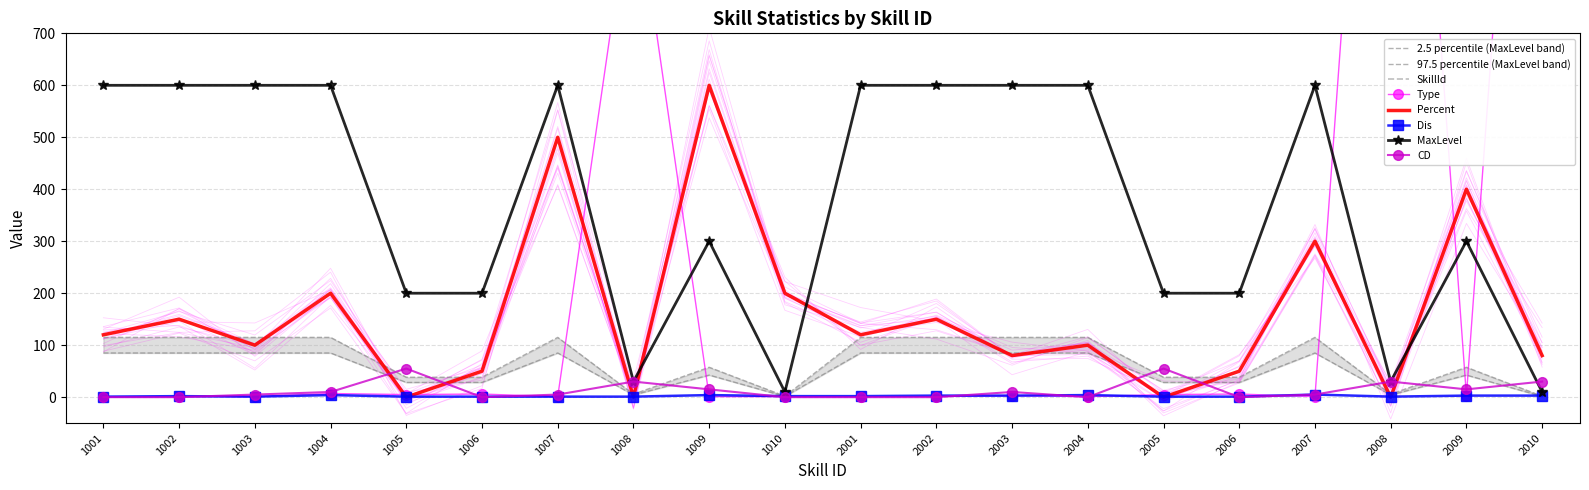

Which series changed the most between 1003 and 2005?

SkillId